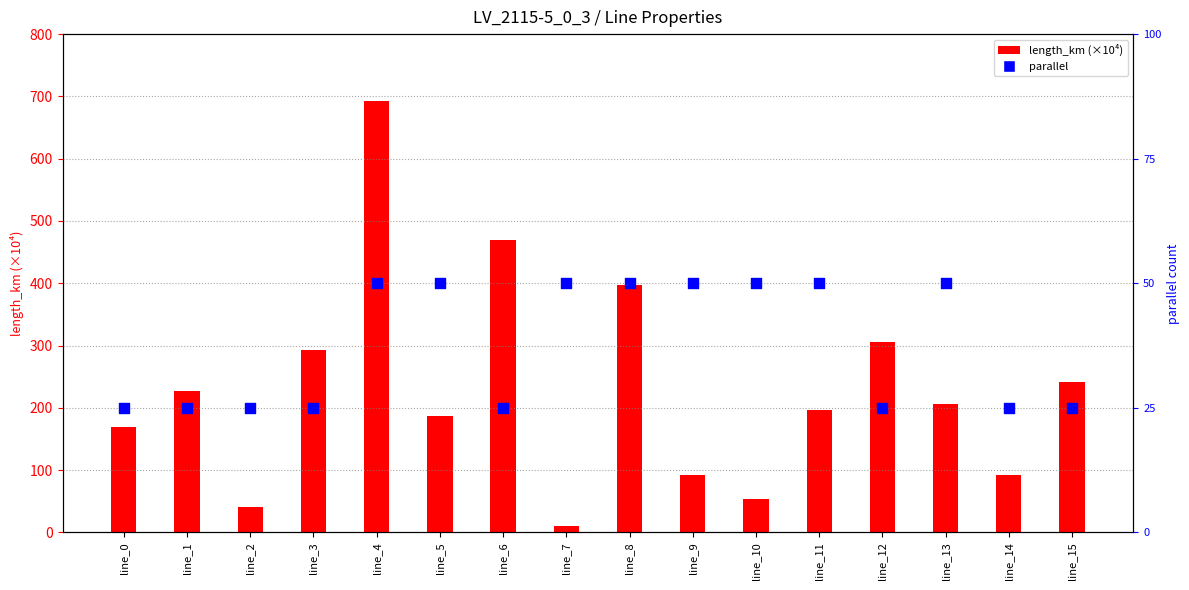

Which series reaches the maximum Y coordinate?

length_km (×10⁴)